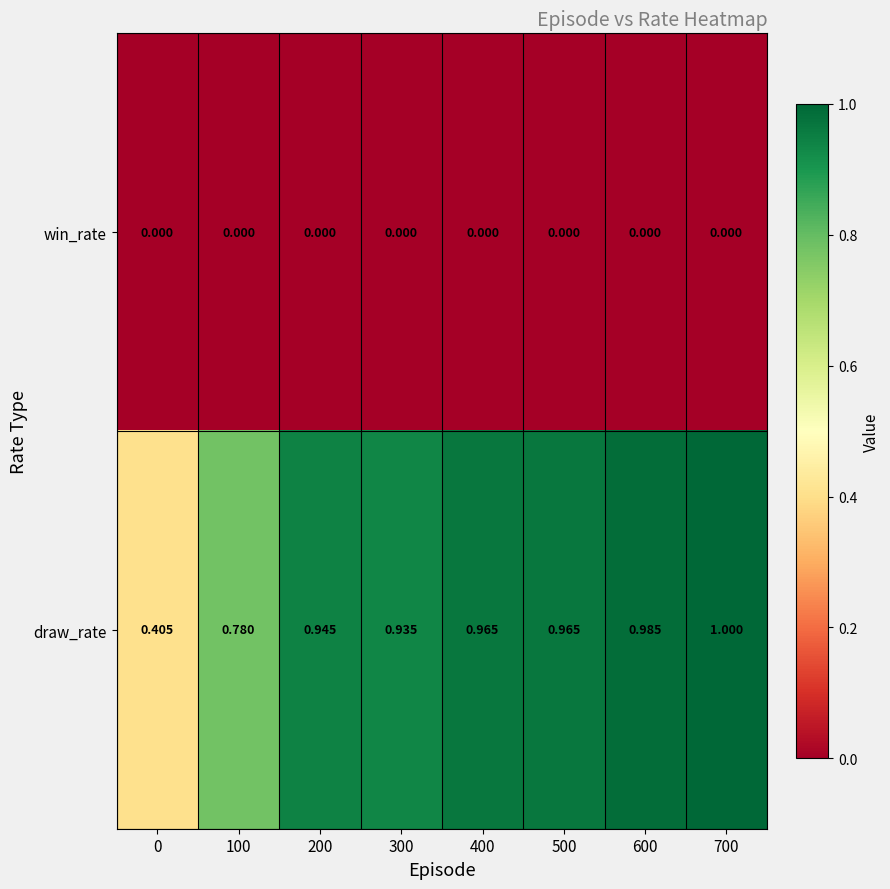

Which series has the widest spread of values?

draw_rate